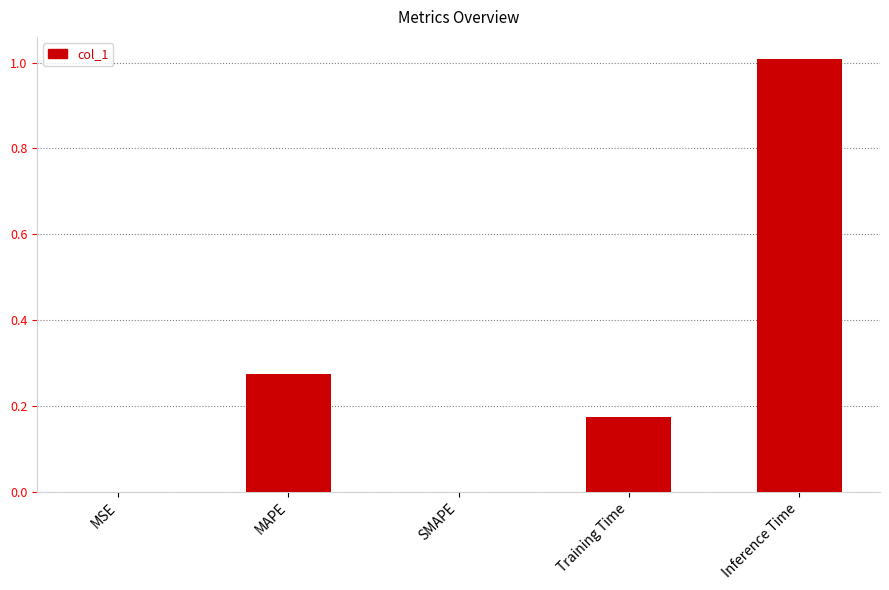

Between Inference Time and SMAPE, which is larger?

Inference Time